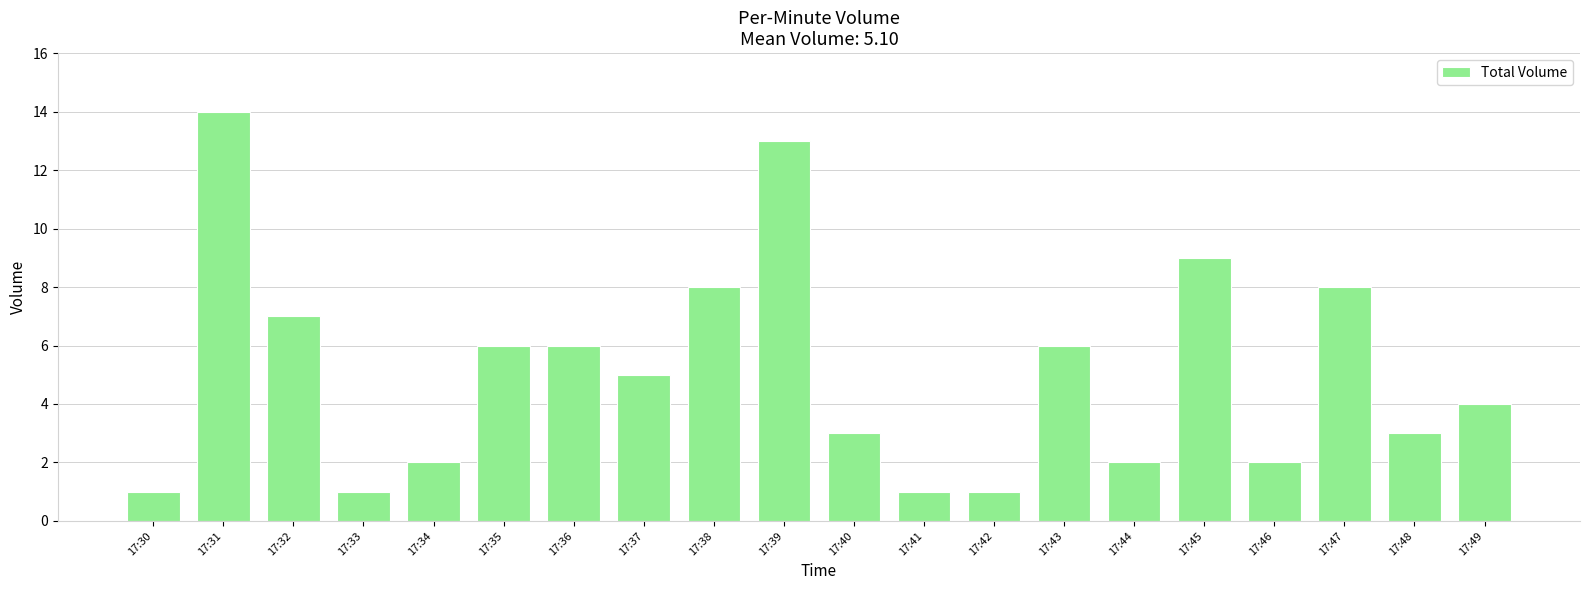

Which has a higher value, 17:32 or 17:42?

17:32